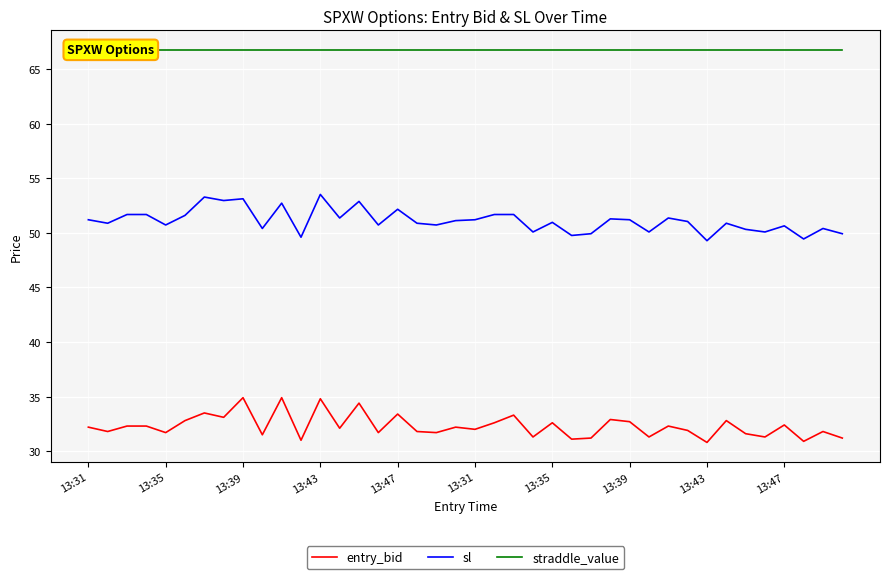

True or false: sl and straddle_value cross at least once.

False